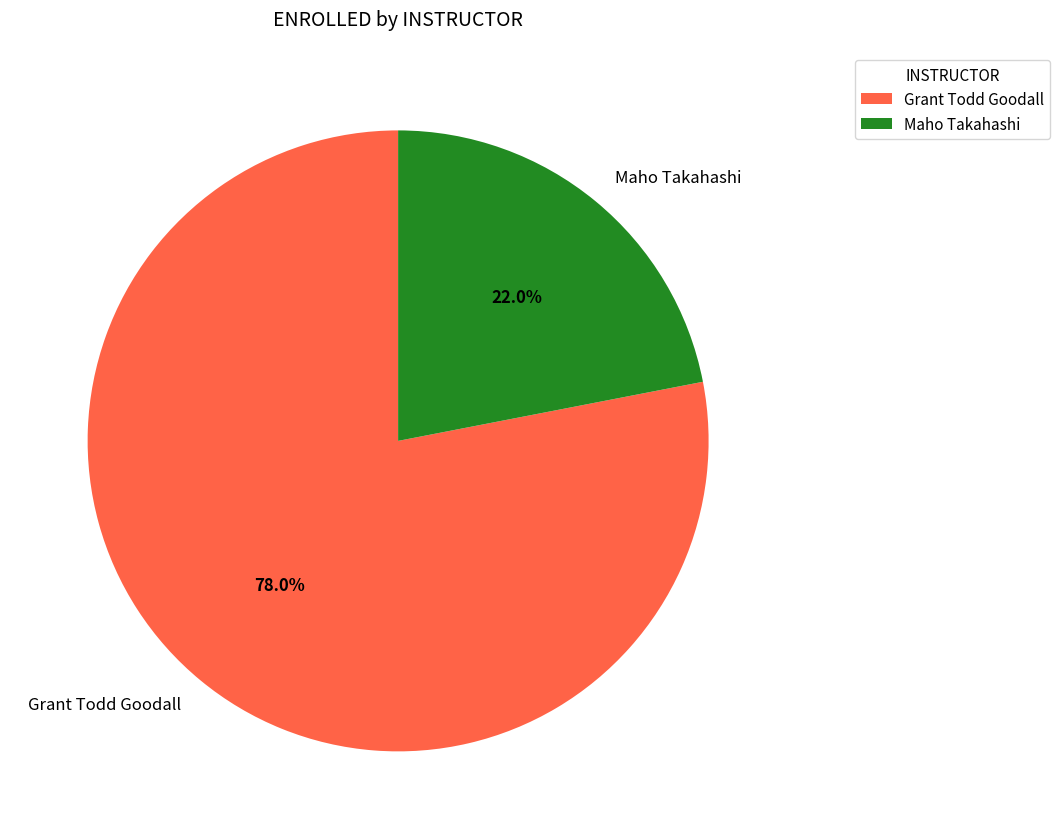

To the nearest percent, what portion does Grant Todd Goodall represent?

78%